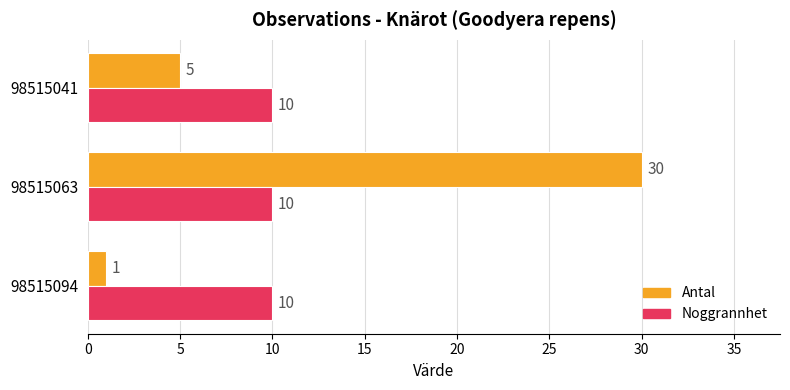

How many series are shown in this chart?

2